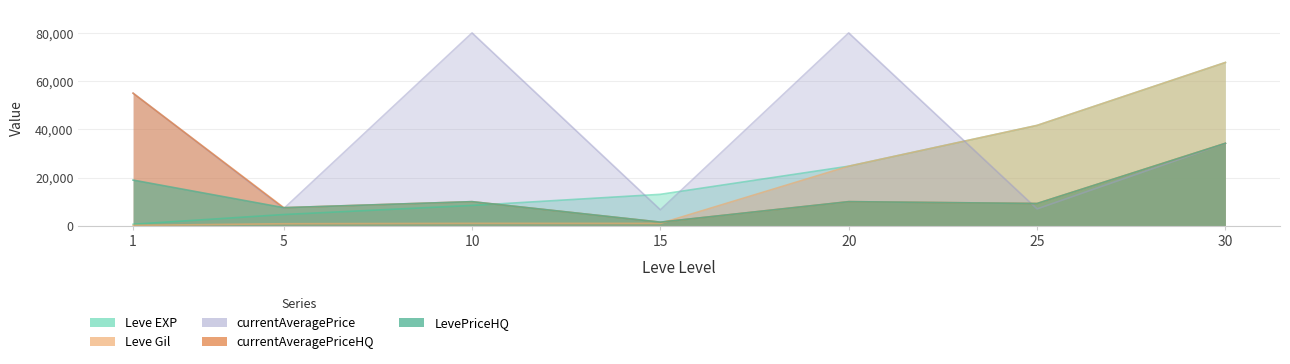

Reading right to left, extract all data points from this chart.

Leve EXP: 30=67730	25=41630	20=24710	15=13040	10=8430	5=4660	1=630
Leve Gil: 30=67730	25=41630	20=24710	15=980	10=990	5=840	1=160
currentAveragePriceHQ: 30=34197	25=9235	20=10005	15=1500	10=10000	5=7500	1=55000
LevePriceHQ: 30=34197	25=9235	20=10005	15=1500	10=10000	5=7500	1=18949